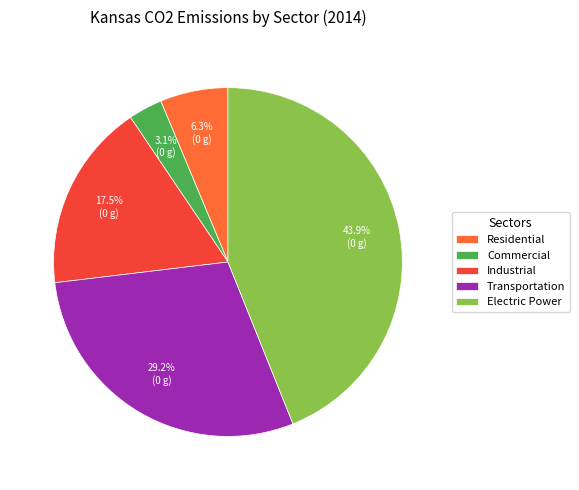

How many slices are in this pie chart?

5